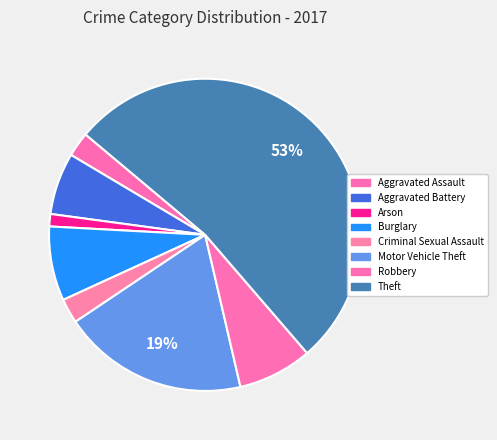

What is the largest slice in the pie chart?

Theft